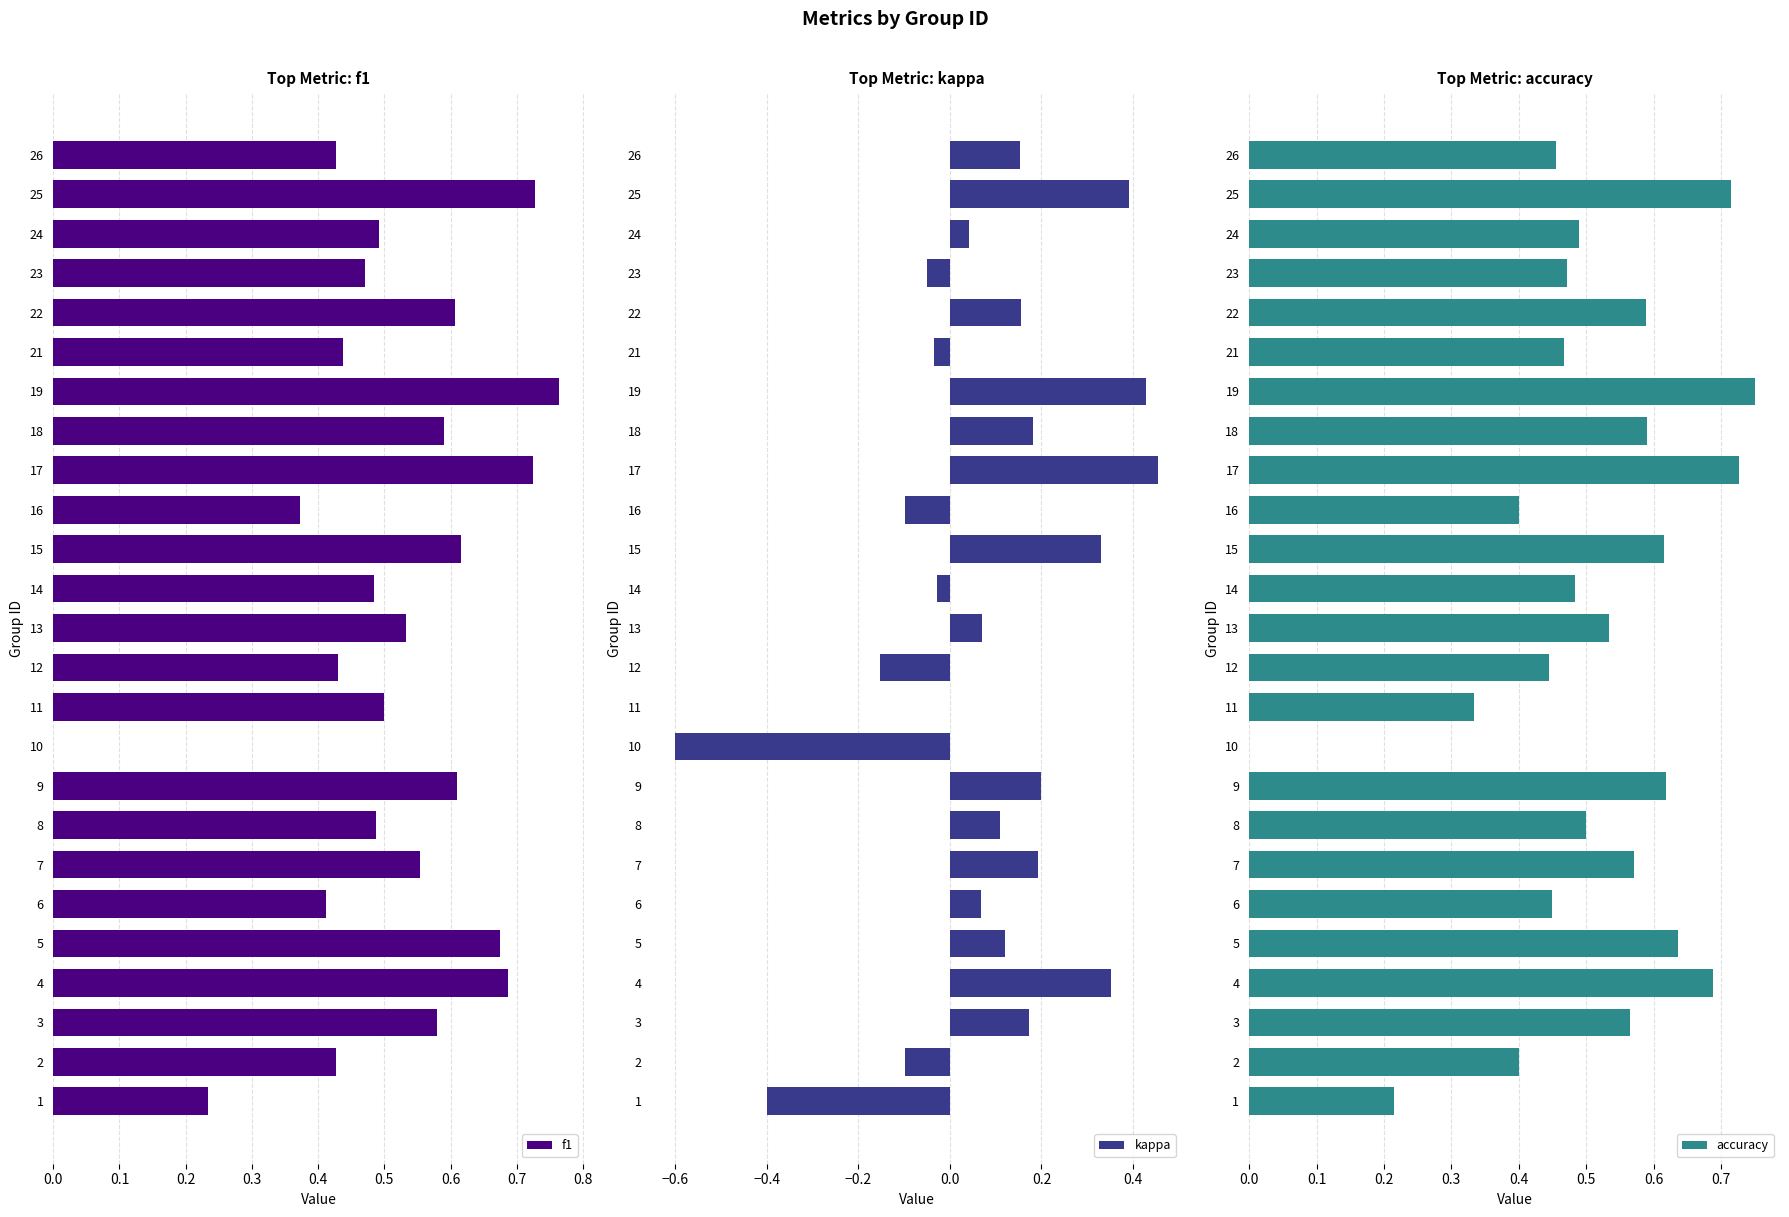

What is the sum of all f1 values?

12.8